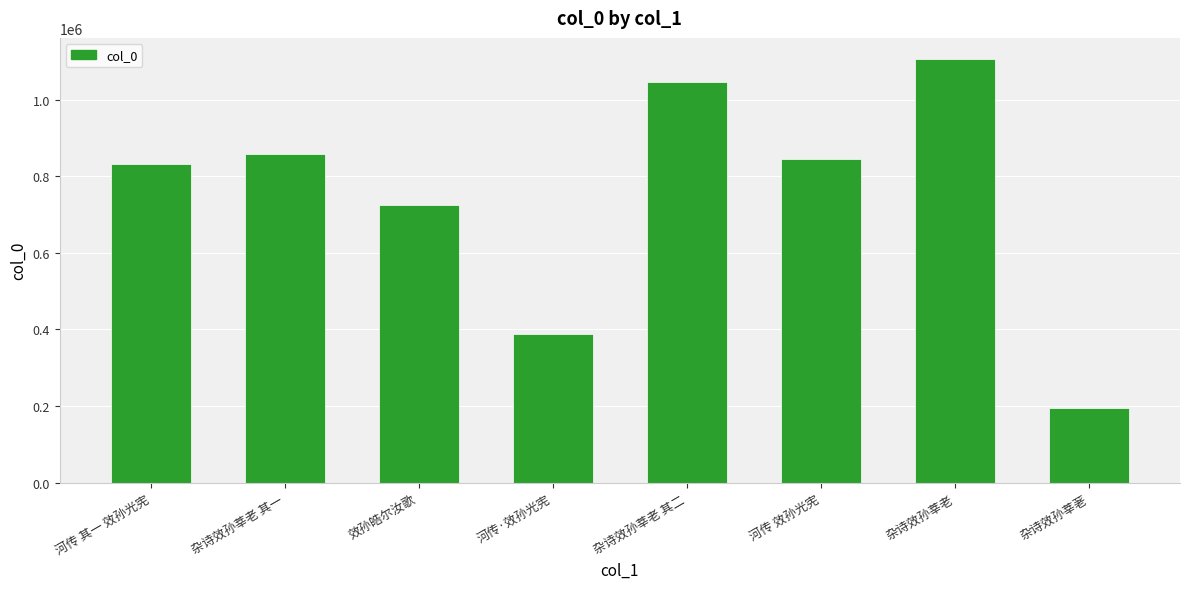

Where does the data first go above 845230?

杂诗效孙莘老 其一